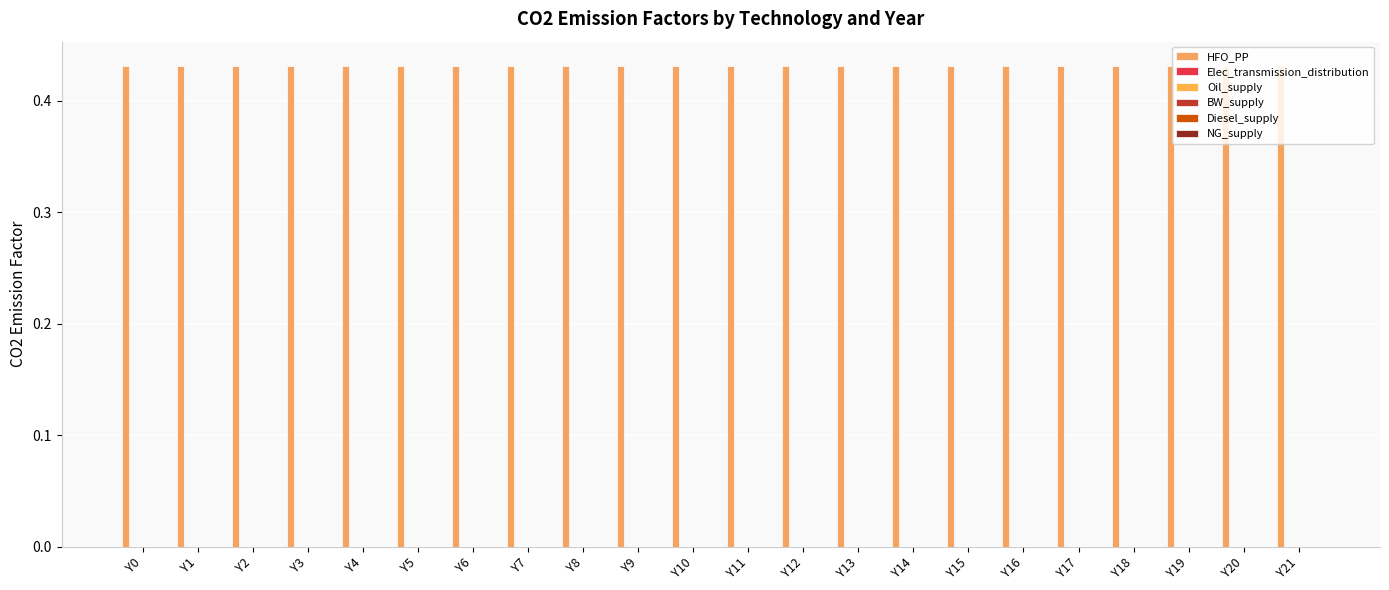

Reading right to left, list all the values displayed in this chart.

HFO_PP: 0.4	0.4	0.4	0.4	0.4	0.4	0.4	0.4	0.4	0.4	0.4	0.4	0.4	0.4	0.4	0.4	0.4	0.4	0.4	0.4	0.4	0.4
Elec_transmission_distribution: 0.0	0.0	0.0	0.0	0.0	0.0	0.0	0.0	0.0	0.0	0.0	0.0	0.0	0.0	0.0	0.0	0.0	0.0	0.0	0.0	0.0	0.0
Oil_supply: 0.0	0.0	0.0	0.0	0.0	0.0	0.0	0.0	0.0	0.0	0.0	0.0	0.0	0.0	0.0	0.0	0.0	0.0	0.0	0.0	0.0	0.0
BW_supply: 0.0	0.0	0.0	0.0	0.0	0.0	0.0	0.0	0.0	0.0	0.0	0.0	0.0	0.0	0.0	0.0	0.0	0.0	0.0	0.0	0.0	0.0
Diesel_supply: 0.0	0.0	0.0	0.0	0.0	0.0	0.0	0.0	0.0	0.0	0.0	0.0	0.0	0.0	0.0	0.0	0.0	0.0	0.0	0.0	0.0	0.0
NG_supply: 0.0	0.0	0.0	0.0	0.0	0.0	0.0	0.0	0.0	0.0	0.0	0.0	0.0	0.0	0.0	0.0	0.0	0.0	0.0	0.0	0.0	0.0